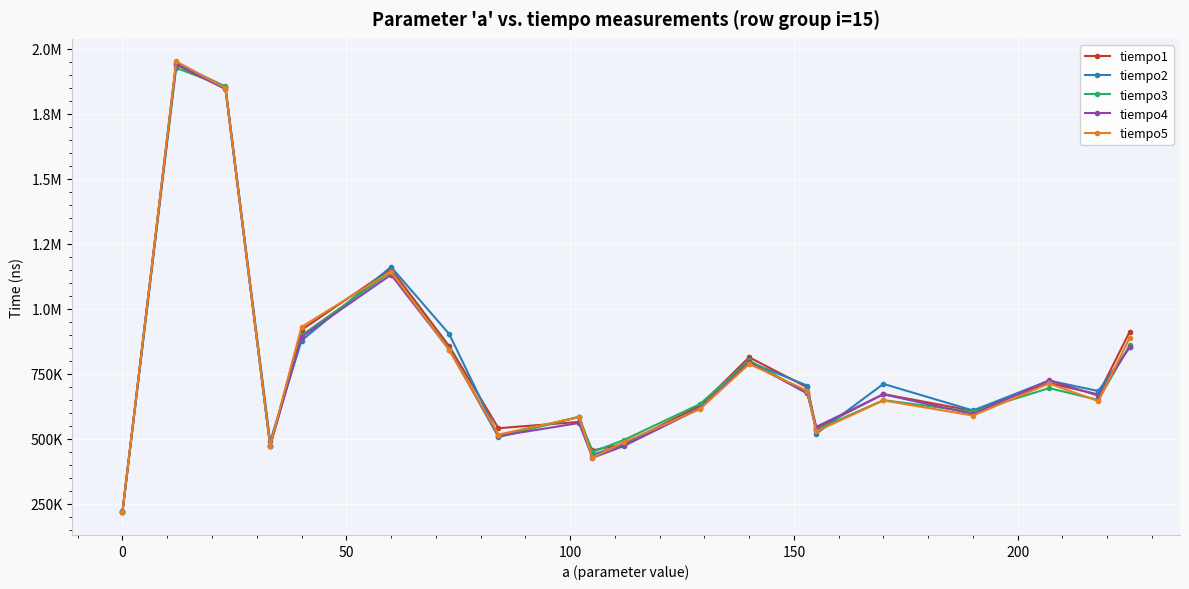

True or false: tiempo3 has more than 2 interior local peaks.

True